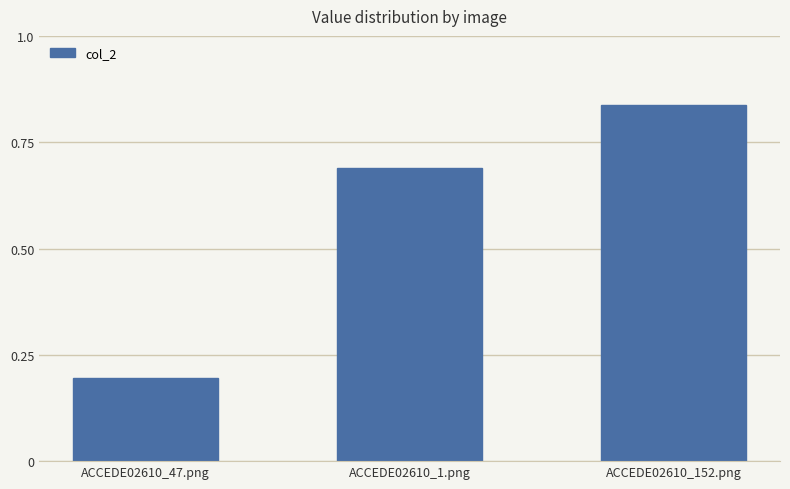

Which category has the highest value across all series?

ACCEDE02610_152.png